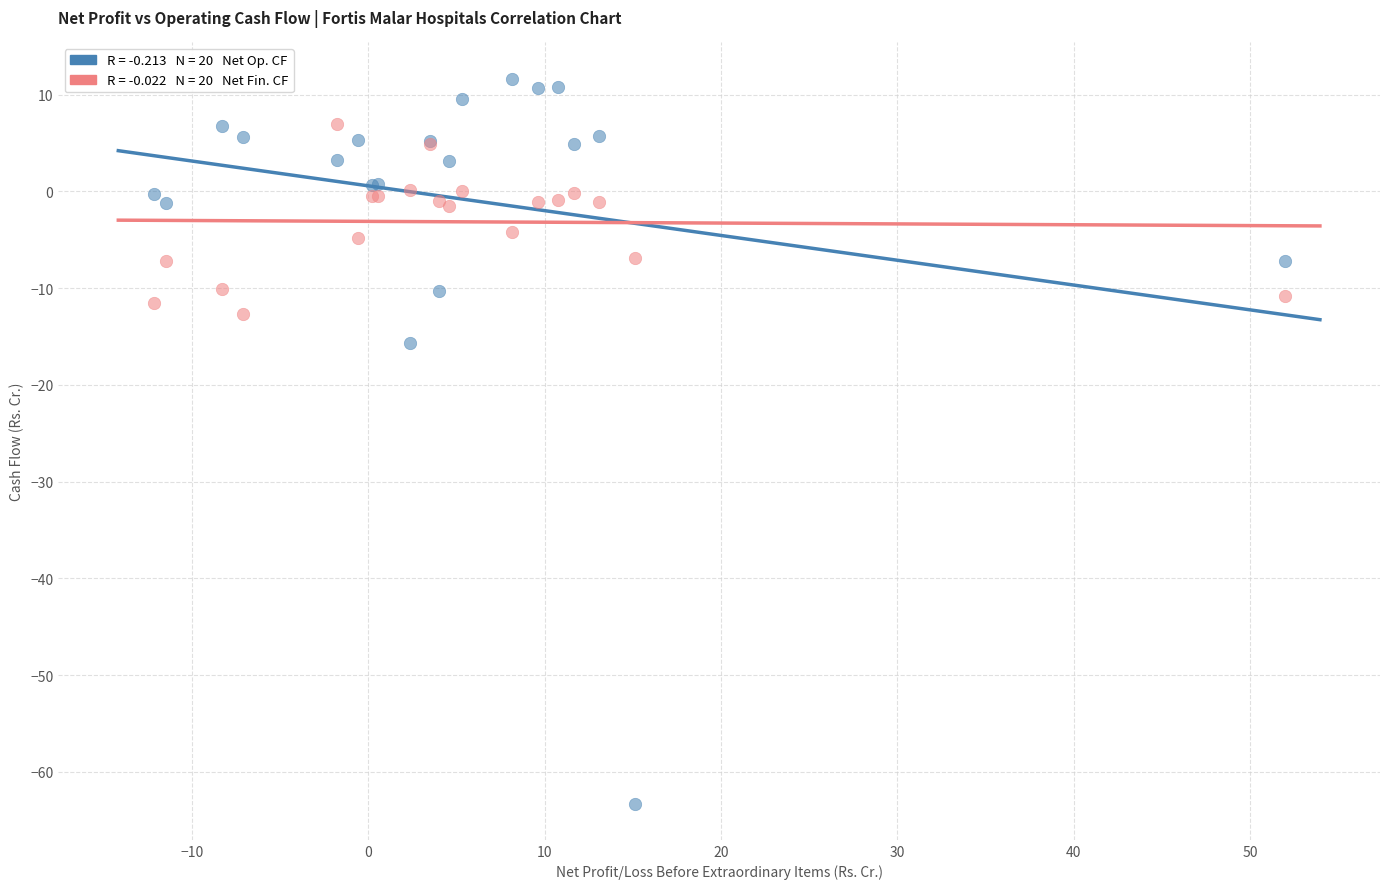

Across all series, what Y value is closest to -25?

-15.7